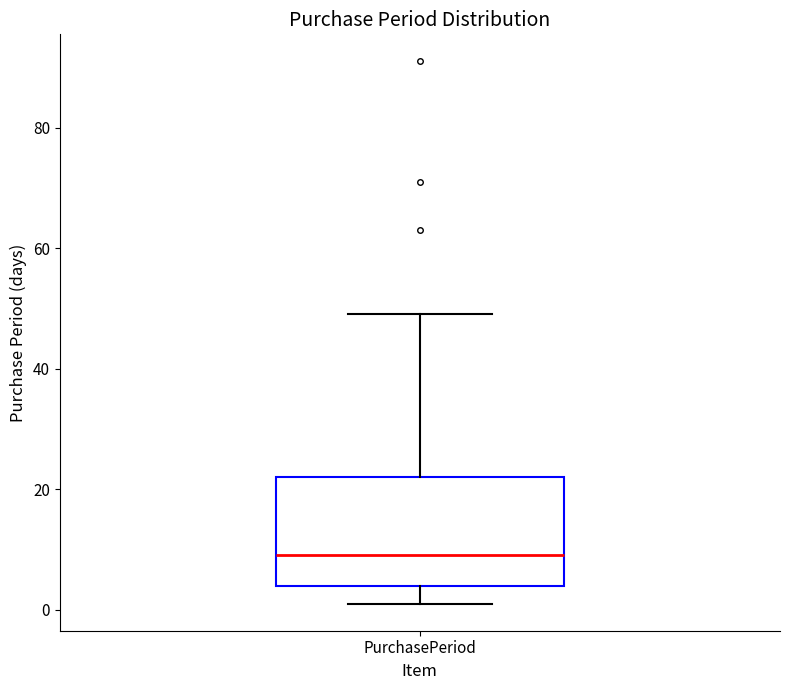

Transcribe this box plot: give where the median line is, the range the box spans, and where the two whiskers end, as read against the y-axis. The values are not printed on the chart, so give them approximately, as read against the axis.

median 10, box 4 to 22, whiskers 2 to 50